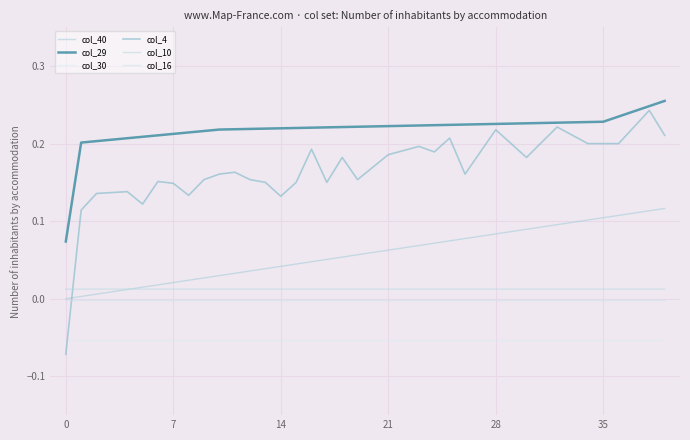

Which series has the largest total across all categories?

col_29